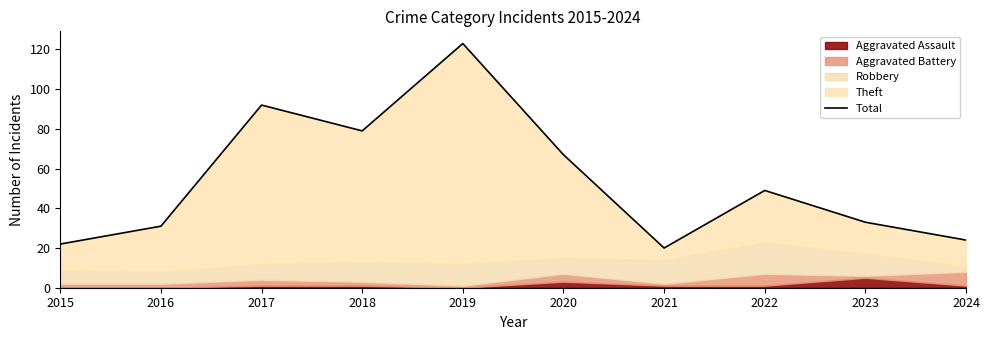

Count the number of categories in the chart.

10